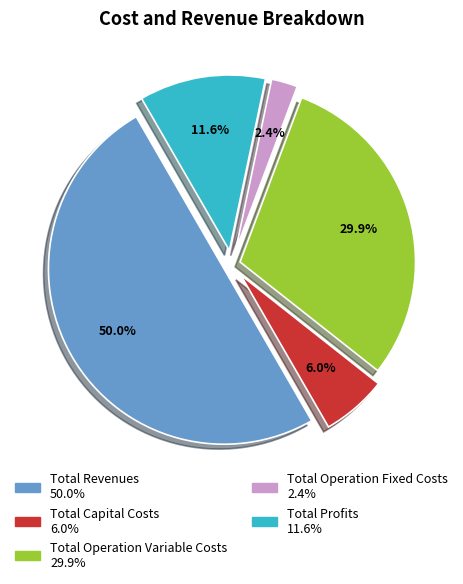

To the nearest percent, what is the combined percentage of Total Operation Variable Costs and Total Capital Costs?

36%